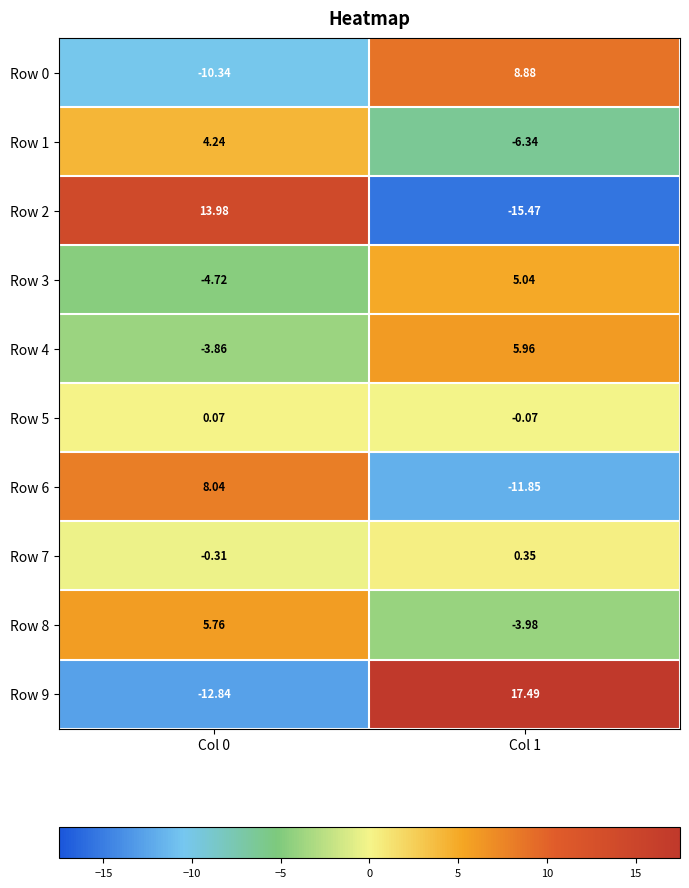

Count the number of data series in this chart.

10